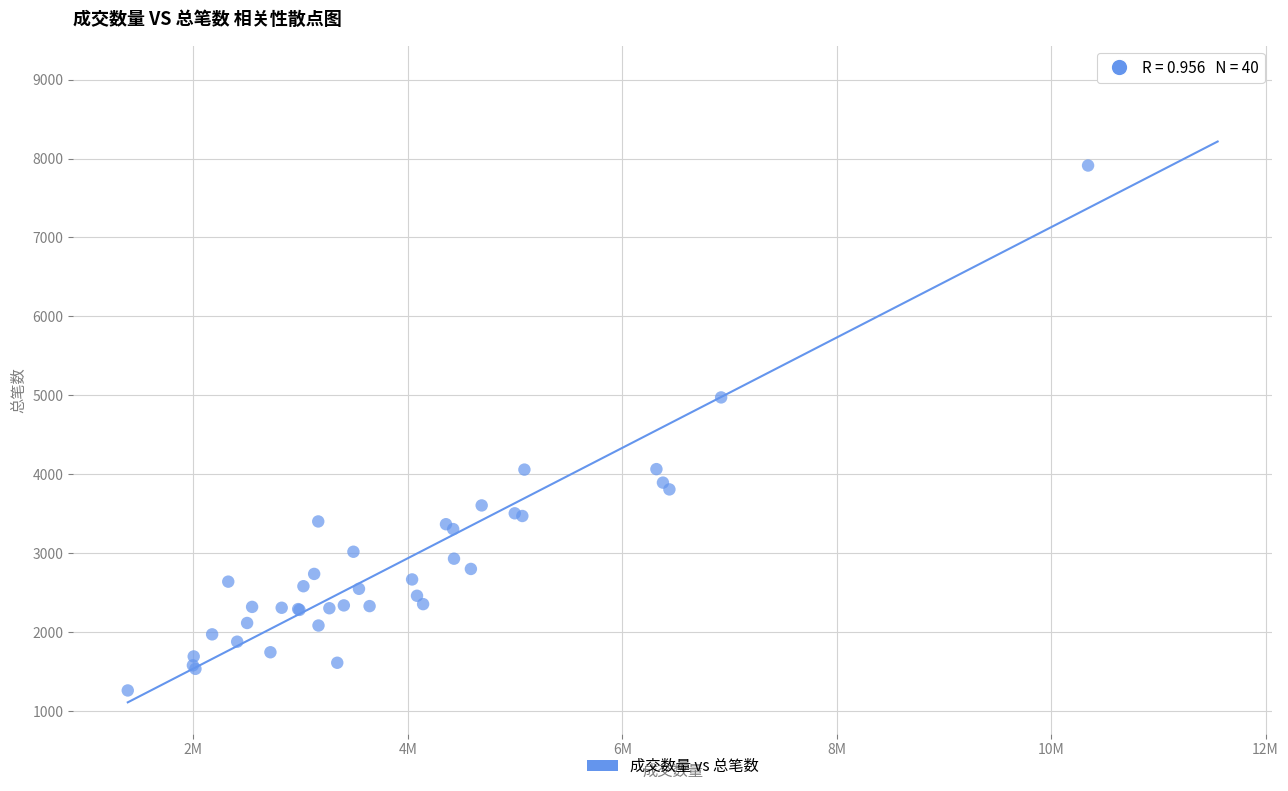

What Y value in the scatter plot is closest to 5146?

4973